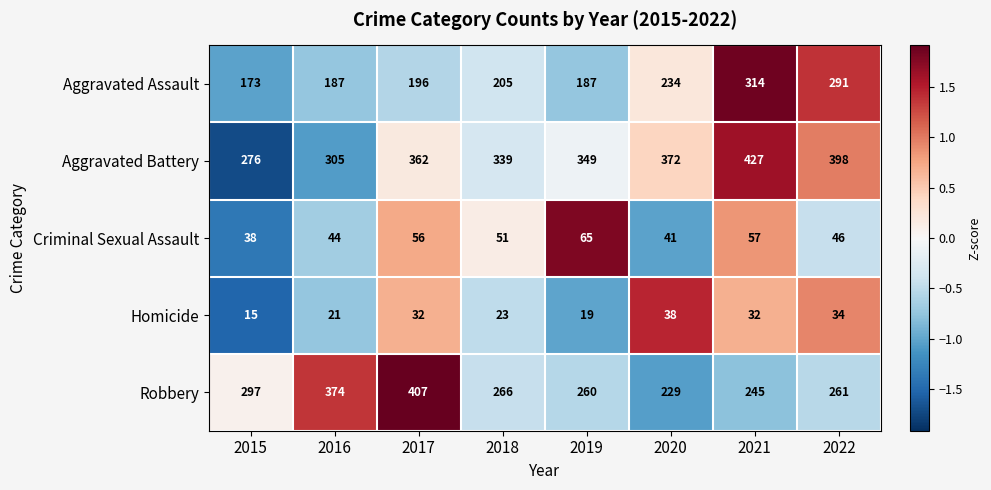

The Homicide series shows 53 at 2020. True or false?

False